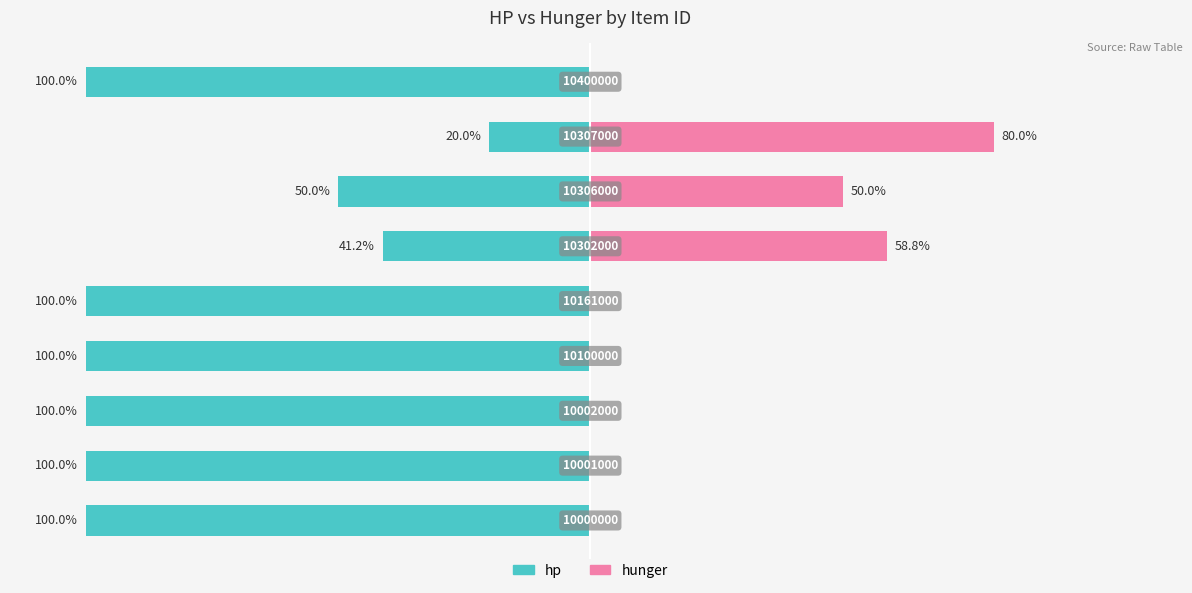

The hp series shows -100.0 at 1. True or false?

True